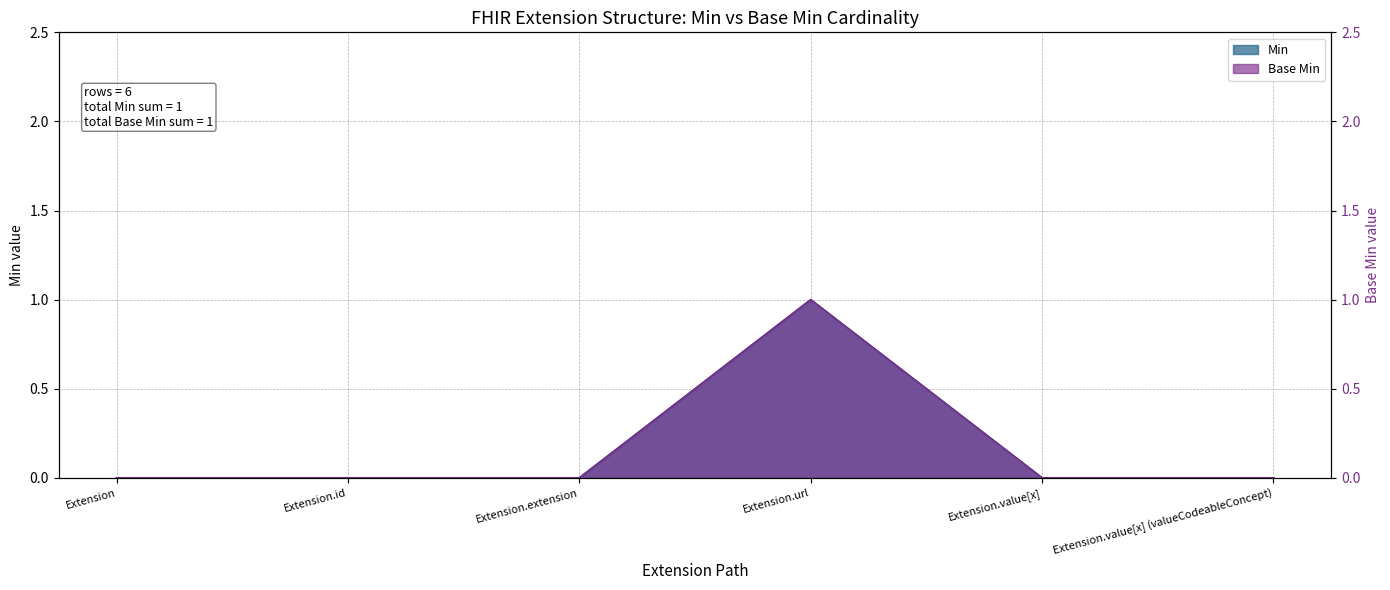

Reading left to right, what are all the values shown in this chart?

Min: Extension=0	Extension.id=0	Extension.extension=0	Extension.url=1	Extension.value[x]=0	Extension.value[x] (valueCodeableConcept)=0
Base Min: Extension=0	Extension.id=0	Extension.extension=0	Extension.url=1	Extension.value[x]=0	Extension.value[x] (valueCodeableConcept)=0